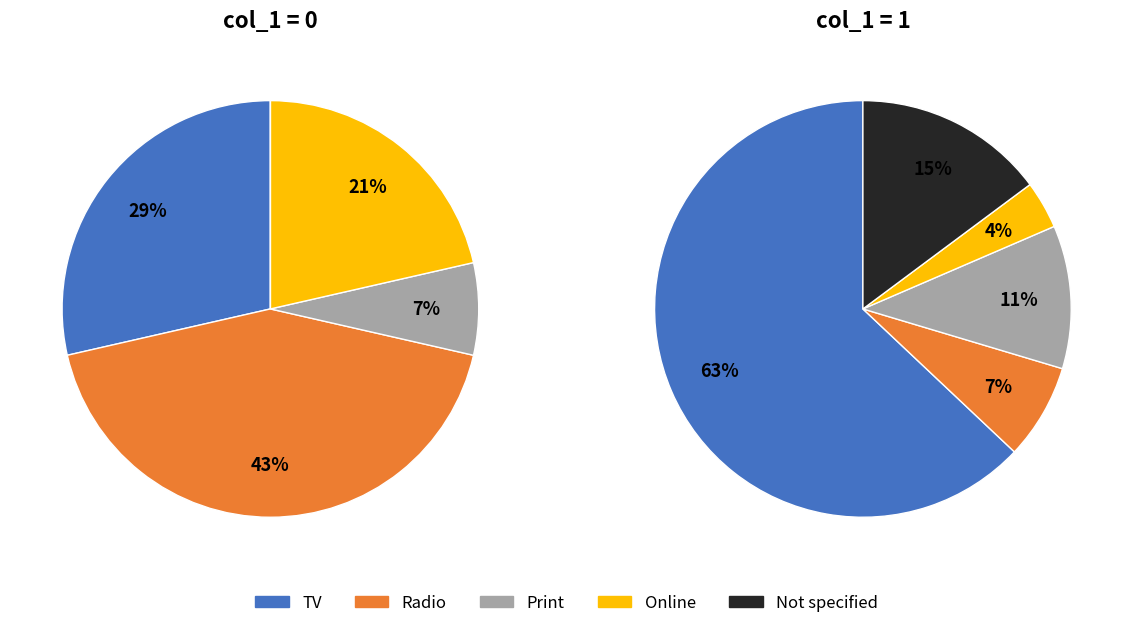

The 0.33914939920457354 slice represents 16% of the pie. True or false?

True